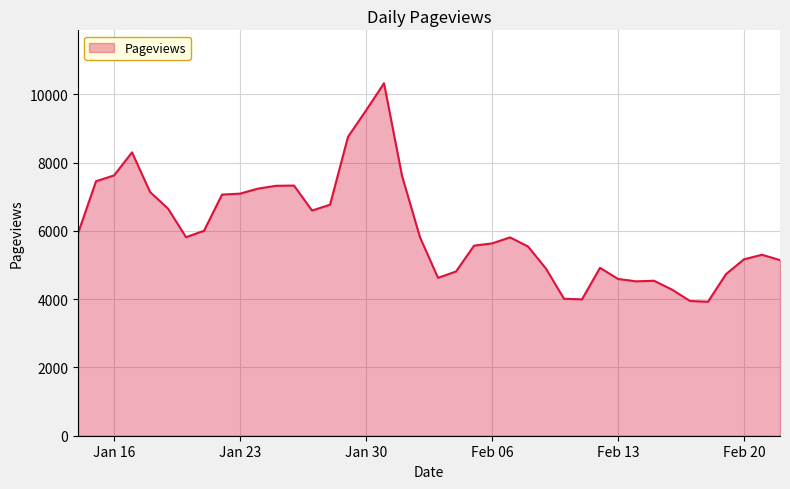

What is the difference between the maximum and minimum values?

6400